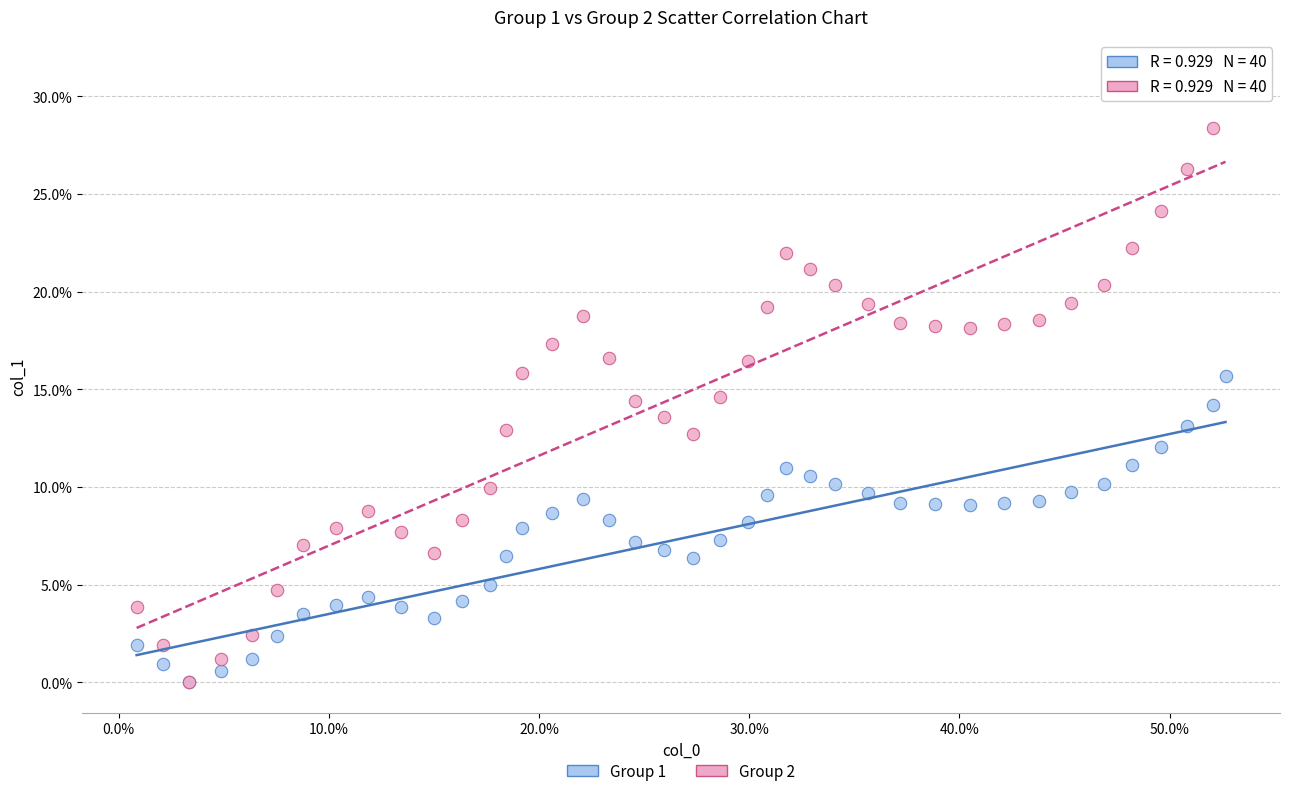

What are all the series names shown in the legend?

Group 1, Group 2